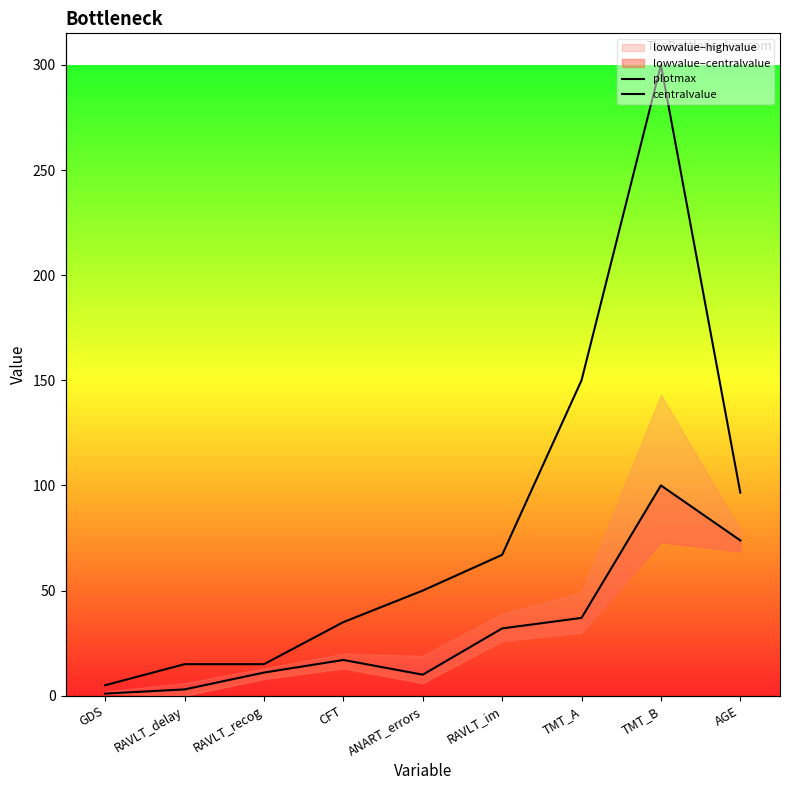

Which category has the highest value in the centralvalue series?

TMT_B